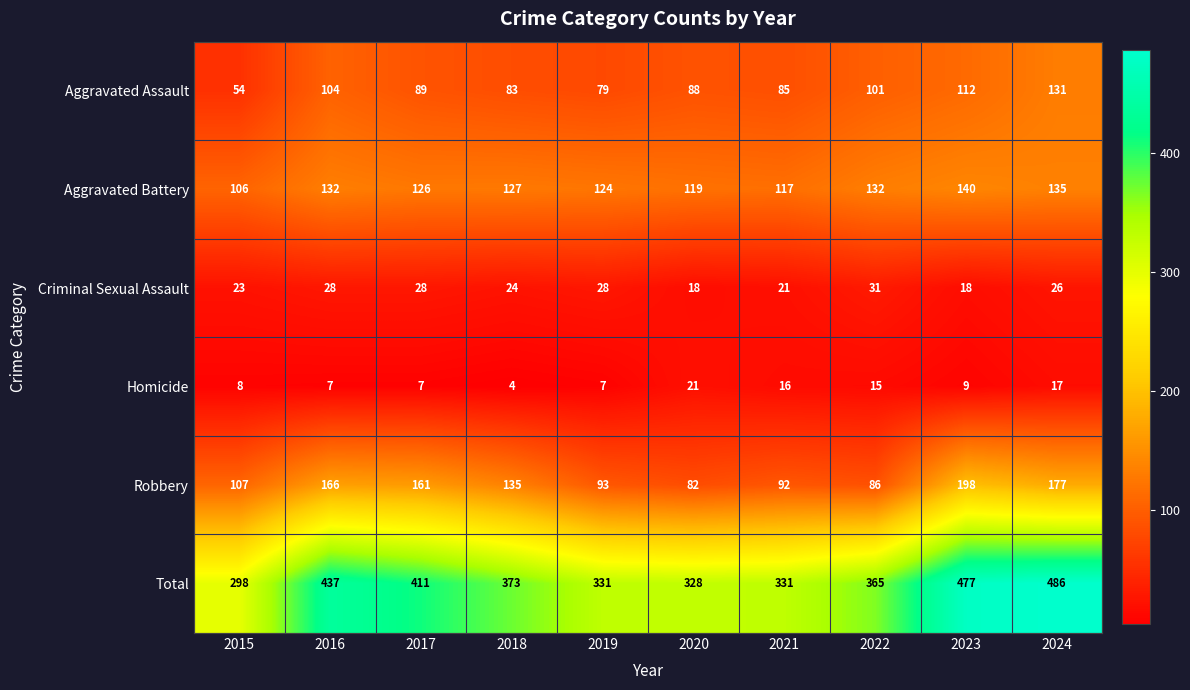

Which series has the largest total across all categories?

Total